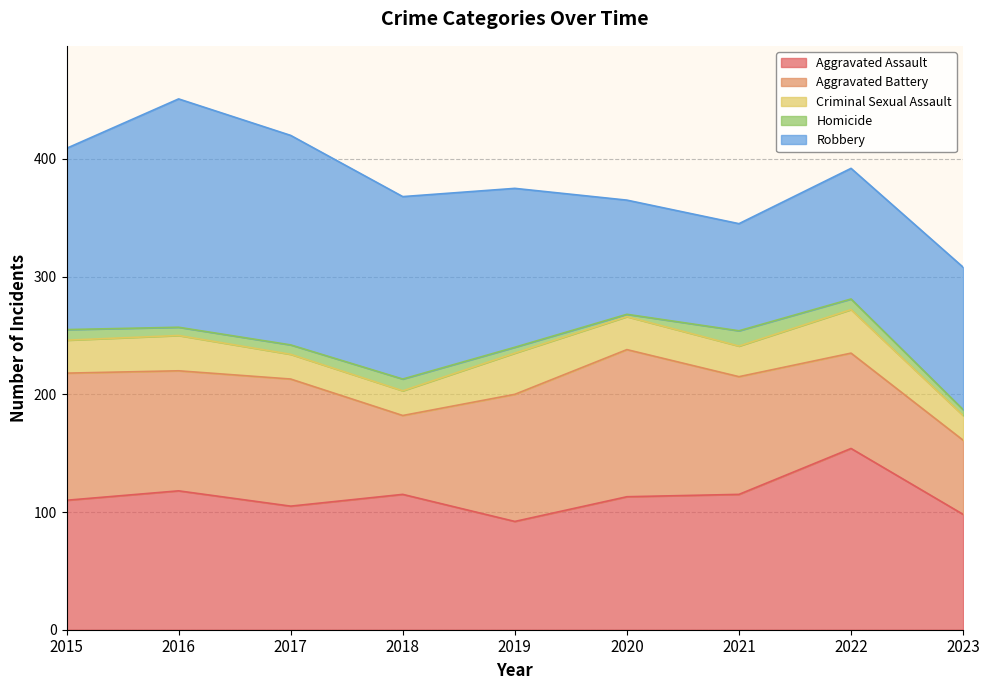

True or false: Criminal Sexual Assault has more than 2 interior local peaks.

True